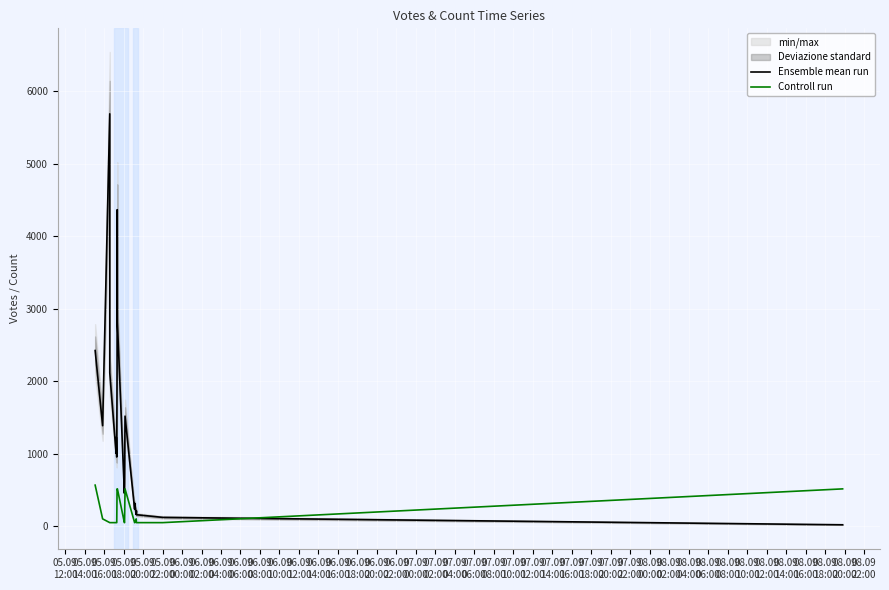

What is the minimum value shown in the chart?

22.0